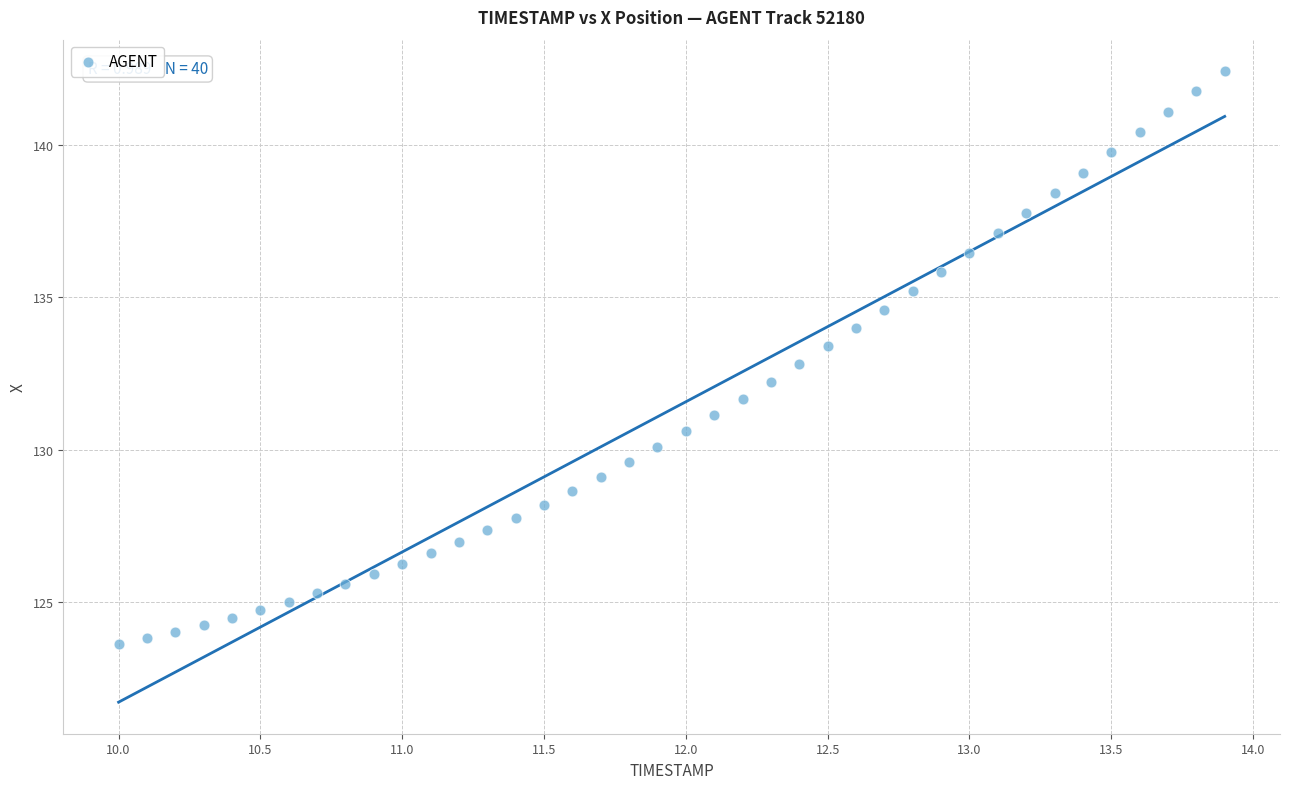

What is the range of X values (max minus min)?

3.9